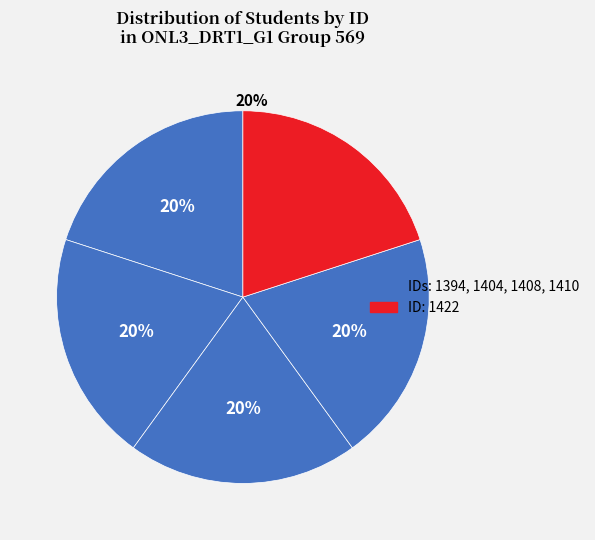

Is 1404 the majority of the pie?

No